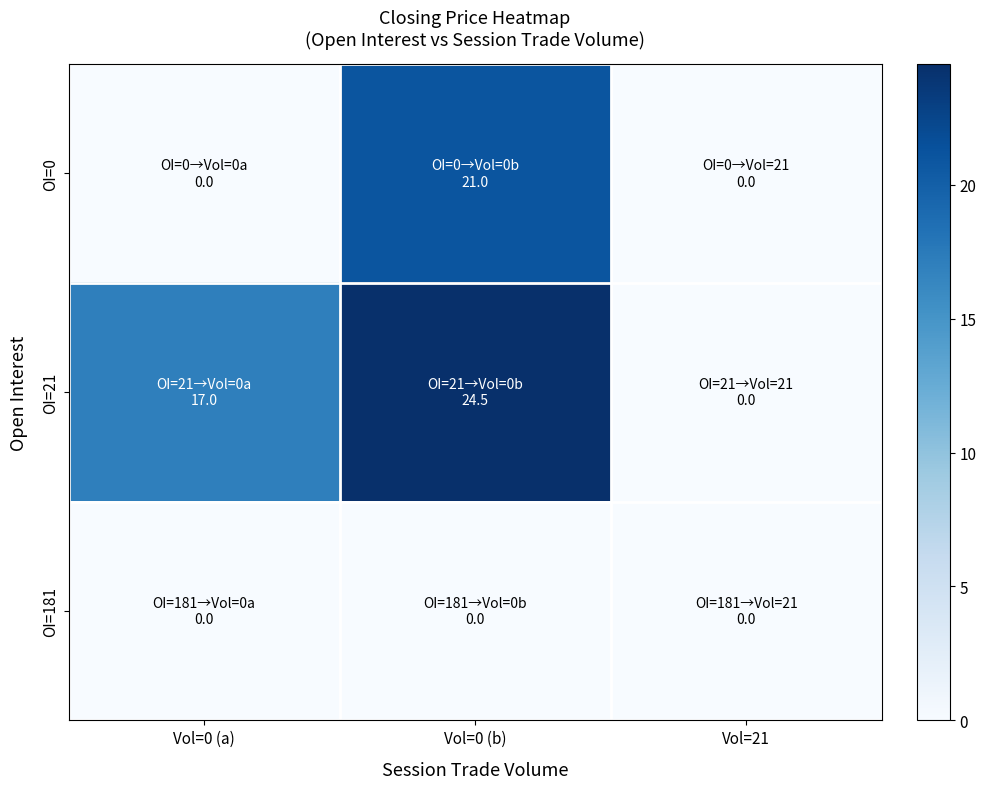

Rank the series by their maximum value, from highest to lowest.

OI=21, OI=0, OI=181